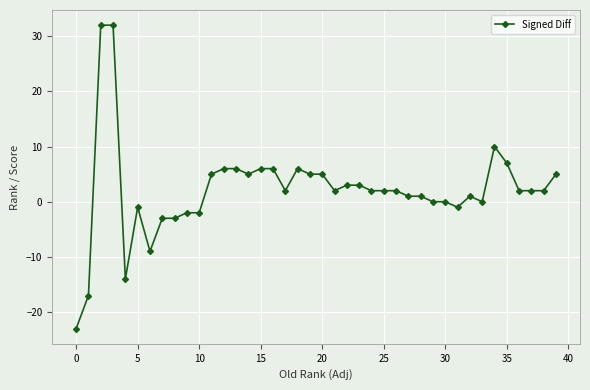

What is the difference between the second highest and minimum values?

55